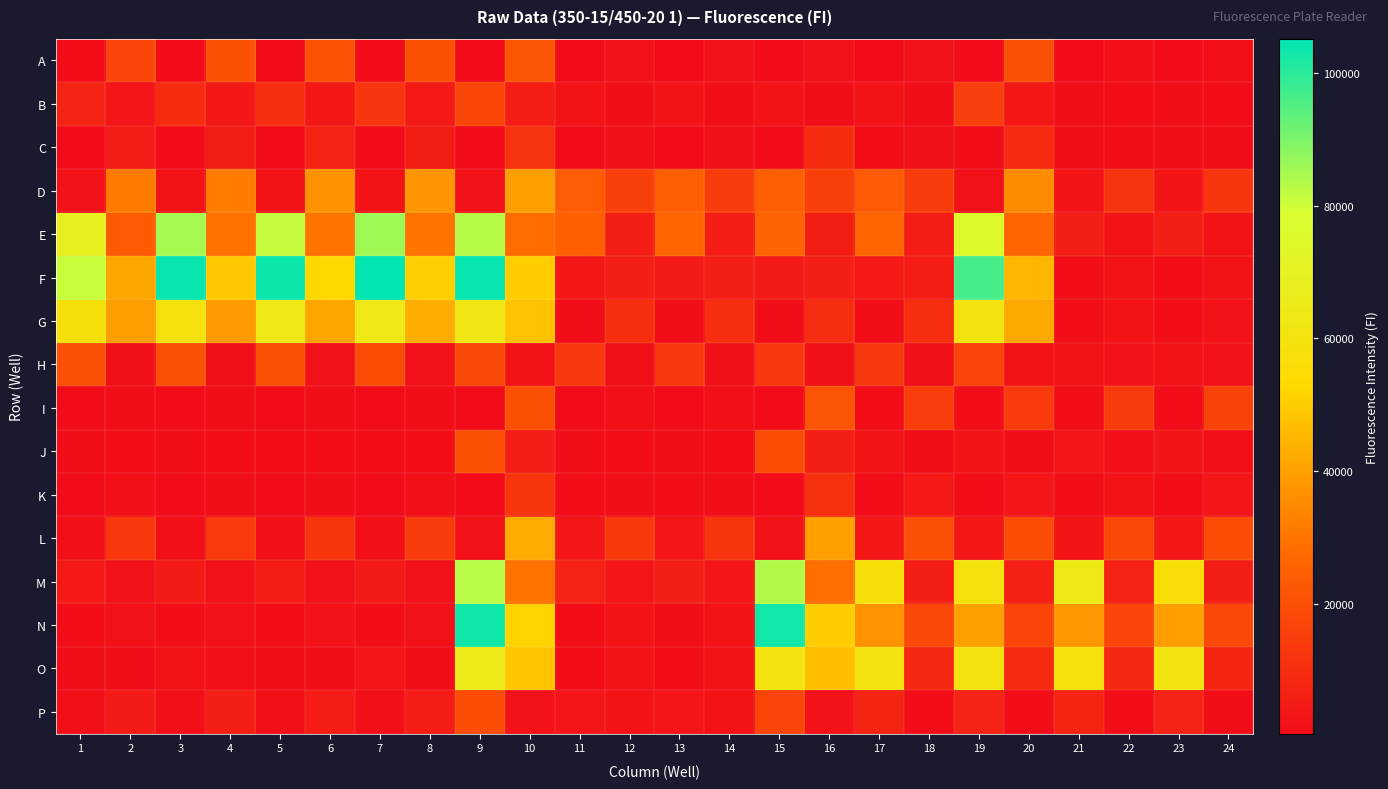

Reading right to left, transcribe all the data shown in this chart.

A: 24=1359	23=588	22=1331	21=511	20=19969	19=462	18=1943	17=483	16=1977	15=591	14=1985	13=554	12=1912	11=608	10=22147	9=472	8=20836	7=484	6=20889	5=469	4=20551	3=496	2=17269	1=623
B: 24=721	23=1061	22=702	21=1016	20=3982	19=15287	18=1003	17=2320	16=1103	15=2406	14=979	13=2525	12=1061	11=2398	10=4932	9=17800	8=4297	7=12103	6=3776	5=10631	4=3490	3=9424	2=3059	1=7116
C: 24=1106	23=958	22=999	21=882	20=8941	19=701	18=1843	17=634	16=9754	15=565	14=1710	13=570	12=1713	11=587	10=11558	9=494	8=5339	7=530	6=6497	5=531	4=5443	3=504	2=5251	1=521
D: 24=12666	23=3151	22=11716	21=2765	20=35529	19=1950	18=14459	17=23415	16=15728	15=24396	14=14398	13=24435	12=15544	11=23902	10=39546	9=2234	8=37599	7=2421	6=36770	5=2510	4=31829	3=2451	2=31639	1=2101
E: 24=2560	23=5608	22=2662	21=5824	20=26414	19=75350	18=5237	17=26207	16=5339	15=25809	14=5266	13=26365	12=5532	11=24718	10=28356	9=83244	8=29956	7=85736	6=29791	5=81064	4=29592	3=85004	2=23371	1=68563
F: 24=2340	23=753	22=2282	21=714	20=44996	19=96565	18=5254	17=4158	16=5610	15=4349	14=5613	13=4435	12=5579	11=3913	10=50244	9=104145	8=50823	7=105162	6=53192	5=103606	4=49037	3=104019	2=41595	1=80989
G: 24=2225	23=664	22=2324	21=645	20=41801	19=60764	18=10571	17=1148	16=10087	15=1197	14=10451	13=1188	12=10748	11=1163	10=47756	9=62029	8=42858	7=63247	6=40943	5=63263	4=38794	3=59403	2=39614	1=58503
H: 24=2248	23=2602	22=2146	21=2509	20=2446	19=16477	18=1490	17=13205	16=1655	15=12926	14=1663	13=13211	12=1652	11=13193	10=2492	9=17884	8=1865	7=19059	6=1894	5=20284	4=1699	3=20029	2=1735	1=20106
I: 24=15857	23=775	22=14537	21=633	20=13997	19=724	18=14926	17=663	16=21338	15=471	14=1401	13=568	12=1337	11=529	10=20872	9=415	8=1111	7=532	6=1034	5=491	4=1037	3=517	2=1078	1=529
J: 24=1242	23=3093	22=1333	21=2950	20=1125	19=2813	18=1153	17=2799	16=5434	15=19043	14=693	13=1004	12=659	11=946	10=5222	9=20693	8=696	7=802	6=658	5=753	4=665	3=838	2=686	1=825
K: 24=2972	23=761	22=2662	21=673	20=2880	19=734	18=4191	17=640	16=11433	15=492	14=952	13=803	12=951	11=645	10=12346	9=486	8=1297	7=596	6=1218	5=576	4=1212	3=587	2=1265	1=586
L: 24=19367	23=3652	22=18018	21=3195	20=19319	19=3546	18=20459	17=3706	16=40091	15=2076	14=12853	13=3023	12=13606	11=2918	10=42459	9=2093	8=14520	7=1389	6=12358	5=1366	4=13865	3=1360	2=12916	1=1403
M: 24=6095	23=56336	22=6792	21=63850	20=6200	19=59229	18=5887	17=57515	16=28633	15=83667	14=2953	13=6091	12=2874	11=6557	10=29773	9=82955	8=1993	7=4303	6=2032	5=5008	4=1982	3=4630	2=1940	1=4219
N: 24=17846	23=39588	22=17508	21=38230	20=17102	19=40139	18=17885	17=37325	16=50174	15=102994	14=2560	13=1036	12=2554	11=752	10=51699	9=103307	8=2015	7=702	6=2071	5=700	4=1979	3=720	2=1909	1=689
O: 24=7826	23=60729	22=8227	21=58893	20=9290	19=60544	18=8432	17=60261	16=46699	15=60722	14=2323	13=629	12=2550	11=651	10=48539	9=64778	8=1209	7=2894	6=1133	5=1119	4=1257	3=2575	2=1055	1=916
P: 24=831	23=7111	22=805	21=7423	20=794	19=7130	18=769	17=7342	16=2211	15=17110	14=2297	13=2909	12=2468	11=2914	10=2206	9=19280	8=5286	7=1314	6=4962	5=1235	4=5563	3=1390	2=4372	1=1247